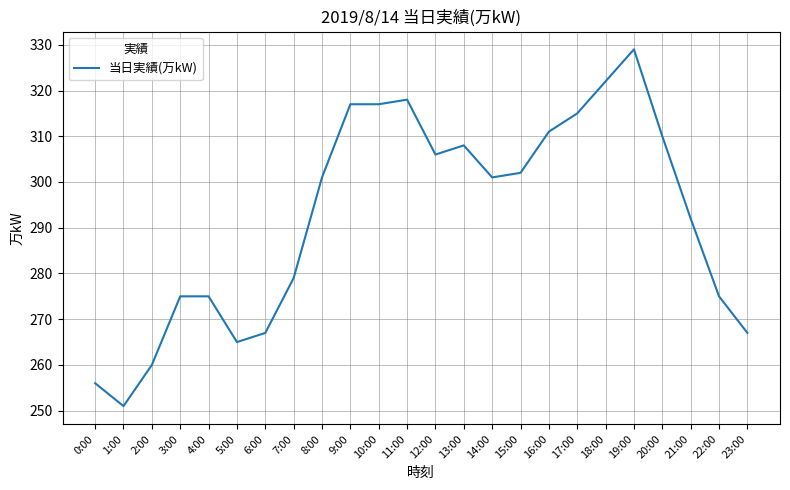

What is the difference between the values at 22:00 and 17:00?

40